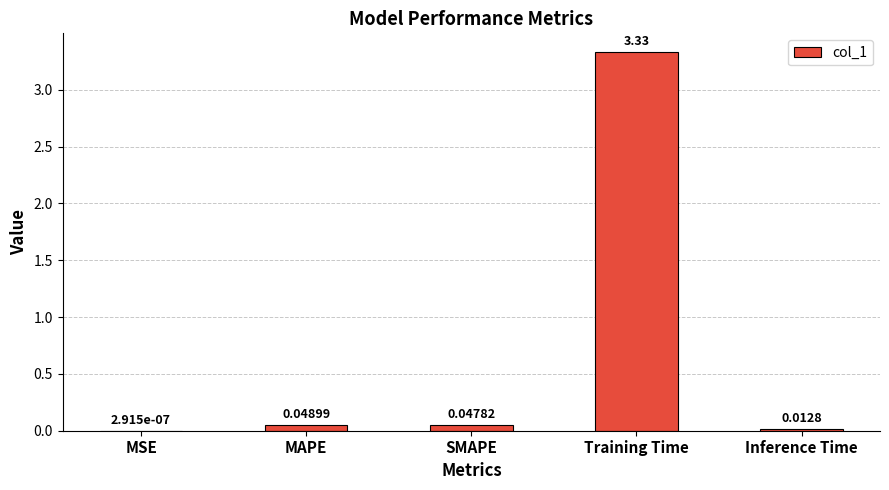

What is the sum of all values?

3.4